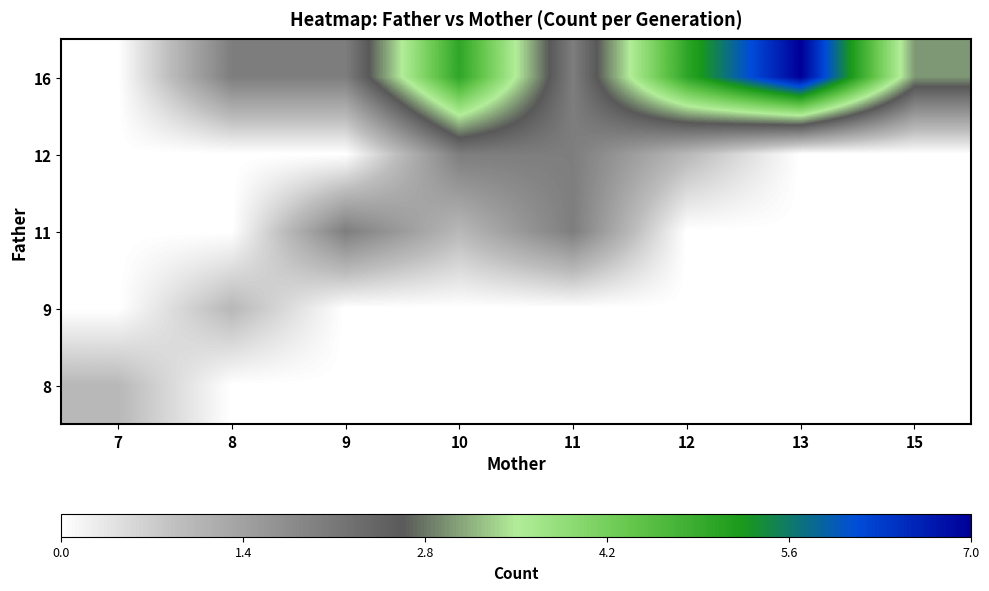

What is the difference between the highest and lowest values at 12?

5